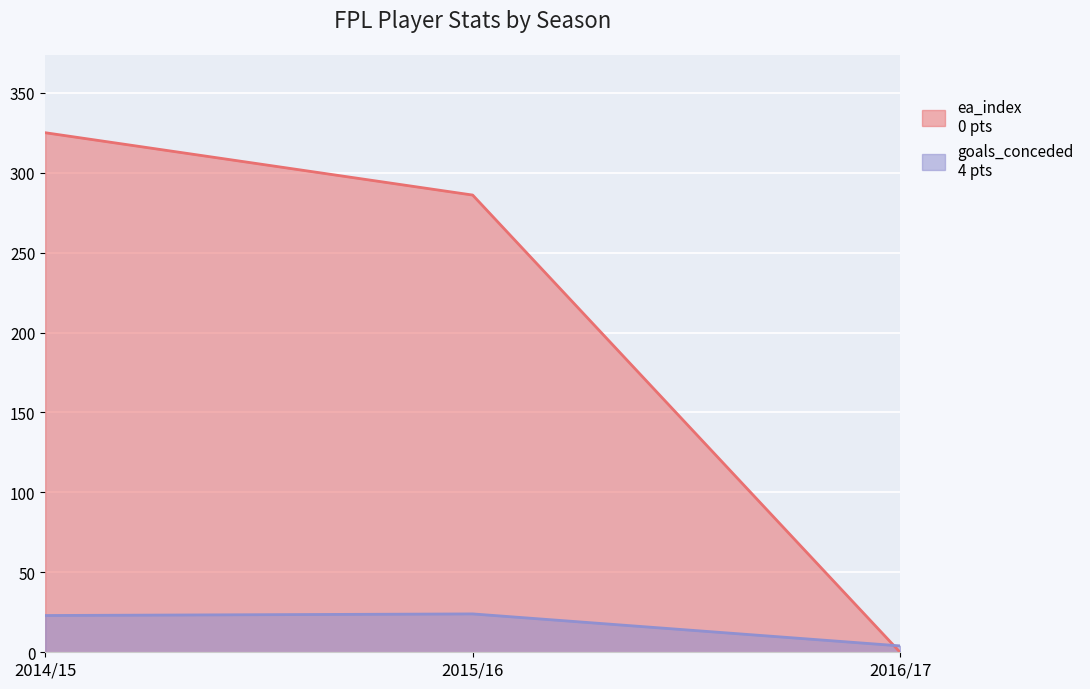

What is the spread (max minus min) of values at 2015/16?

262